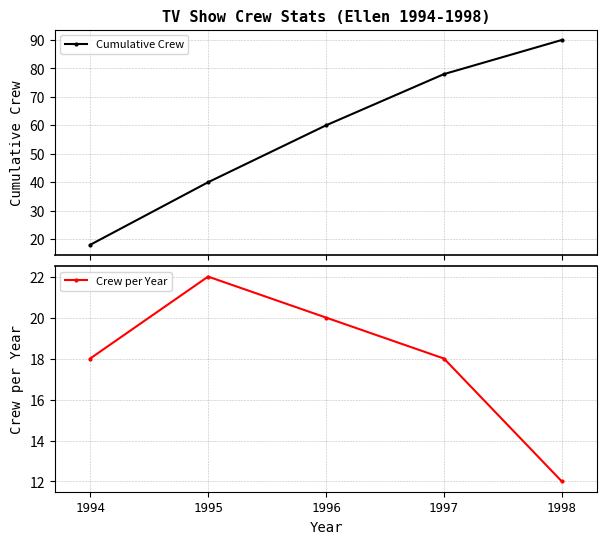

Does the chart display data point markers on the line(s)?

Yes